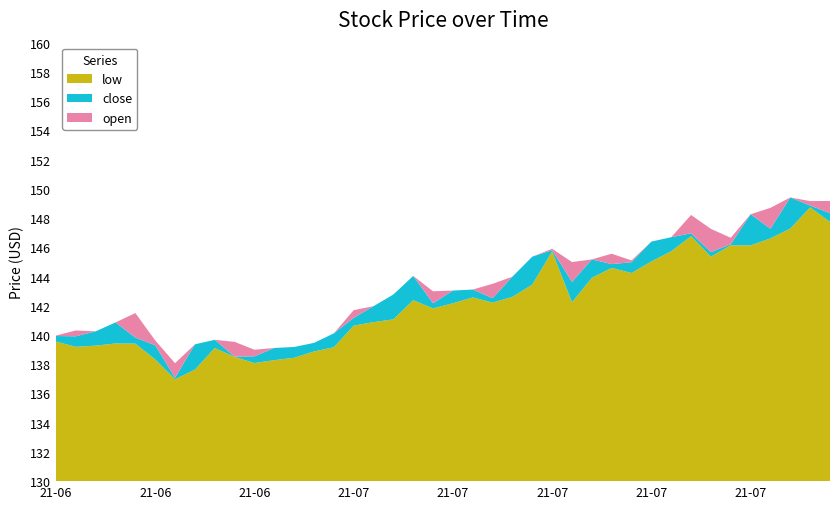

Reading right to left, list all the values displayed in this chart.

low: 147.7	148.7	147.3	146.6	146.1	146.1	145.4	146.8	145.7	145.0	144.2	144.6	143.9	142.2	145.7	143.4	142.6	142.2	142.6	142.2	141.8	142.4	141.1	140.9	140.6	139.2	138.9	138.4	138.3	138.1	138.5	139.1	137.6	137.0	138.3	139.4	139.4	139.3	139.2	139.6
close: 148.3	148.9	149.4	147.3	148.3	146.2	145.7	147.0	146.7	146.4	145.0	144.8	145.2	143.6	145.8	145.4	144.0	142.5	143.1	143.0	142.2	144.0	142.8	142.0	141.2	140.1	139.5	139.2	139.1	138.5	138.5	139.7	139.4	137.1	139.3	139.8	140.9	140.2	139.9	139.9
open: 149.2	149.2	147.4	148.7	146.1	146.7	147.3	148.2	146.2	145.0	145.1	145.6	143.9	145.0	145.9	143.5	142.8	143.5	143.0	142.9	143.0	142.8	142.4	141.2	141.7	139.4	139.2	139.1	138.3	139.0	139.5	139.3	137.8	138.1	139.6	141.5	140.2	139.9	140.3	140.0